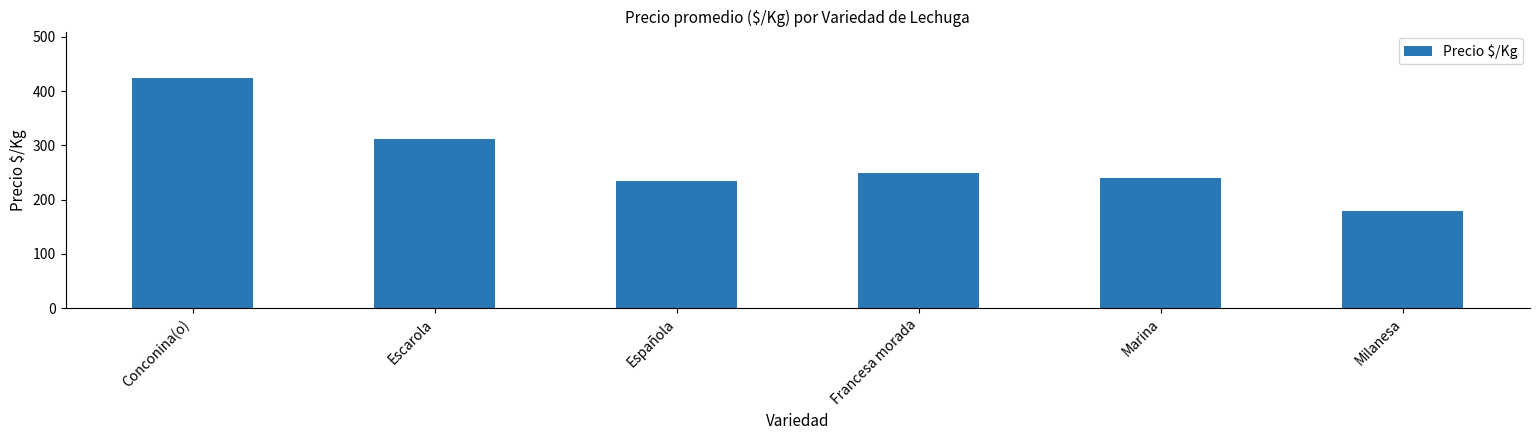

The chart shows a value of 109.6 at Milanesa. True or false?

False